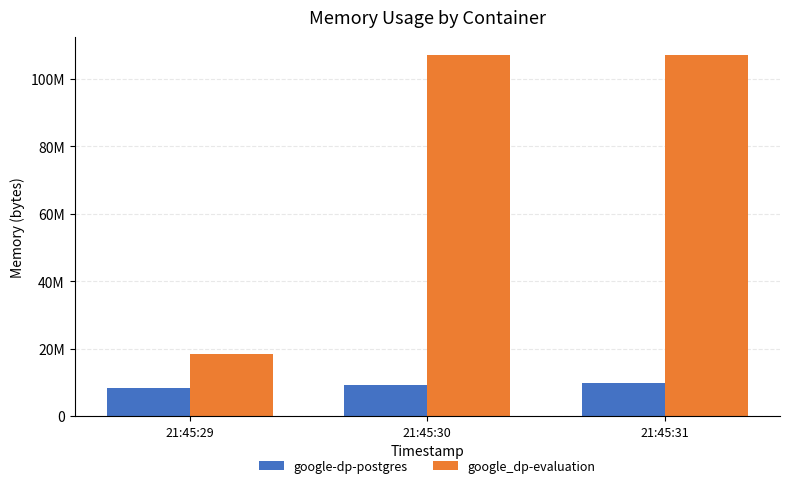

What is the value of the google-dp-postgres bar at the 1st from the left?

8454144